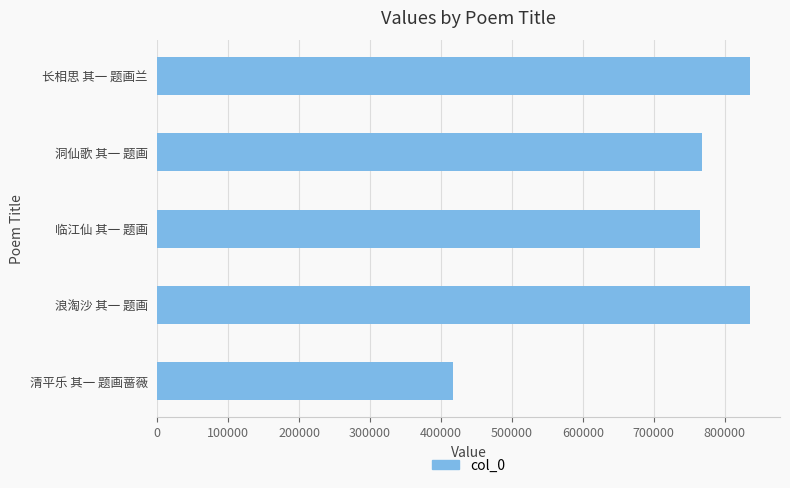

Which category has the lowest value across all series?

清平乐 其一 题画蔷薇